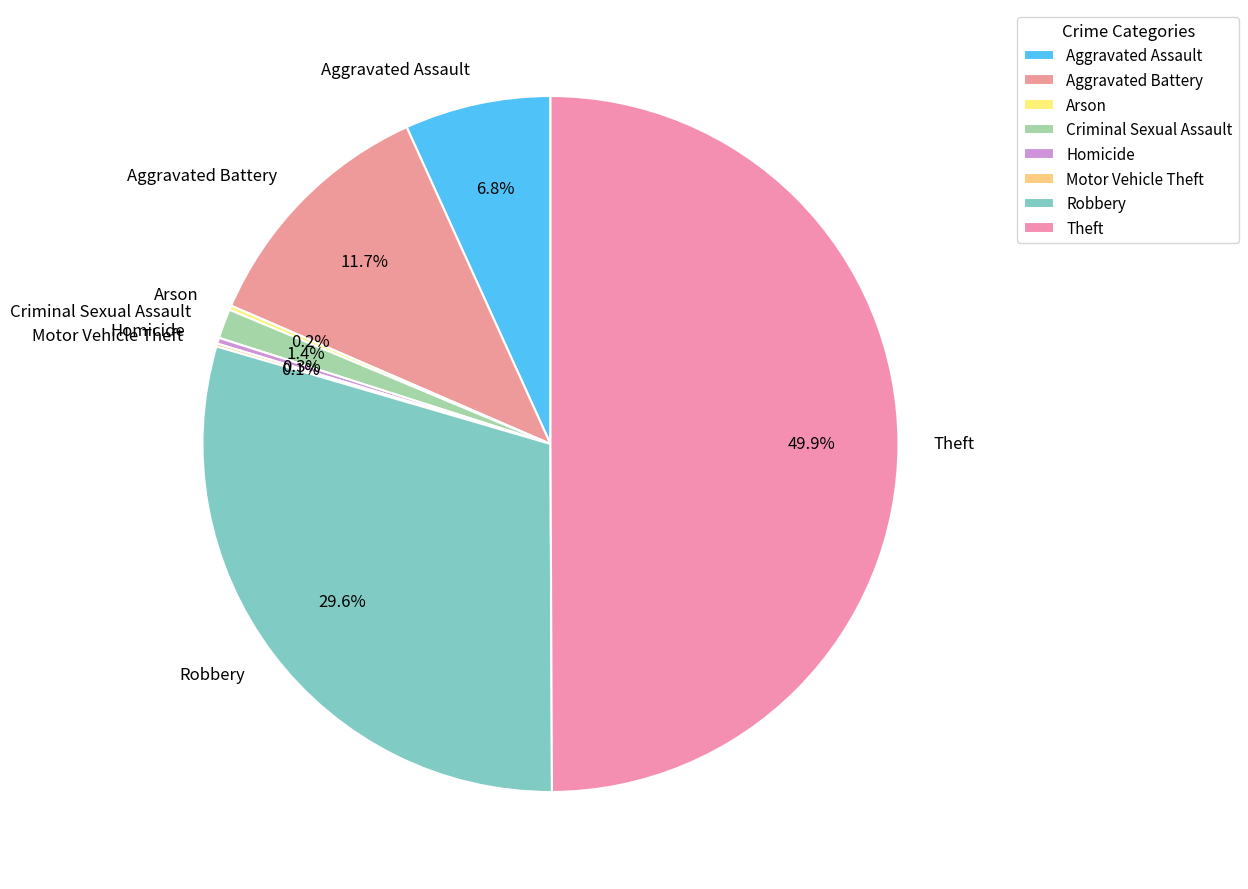

Which slice is the largest?

Theft